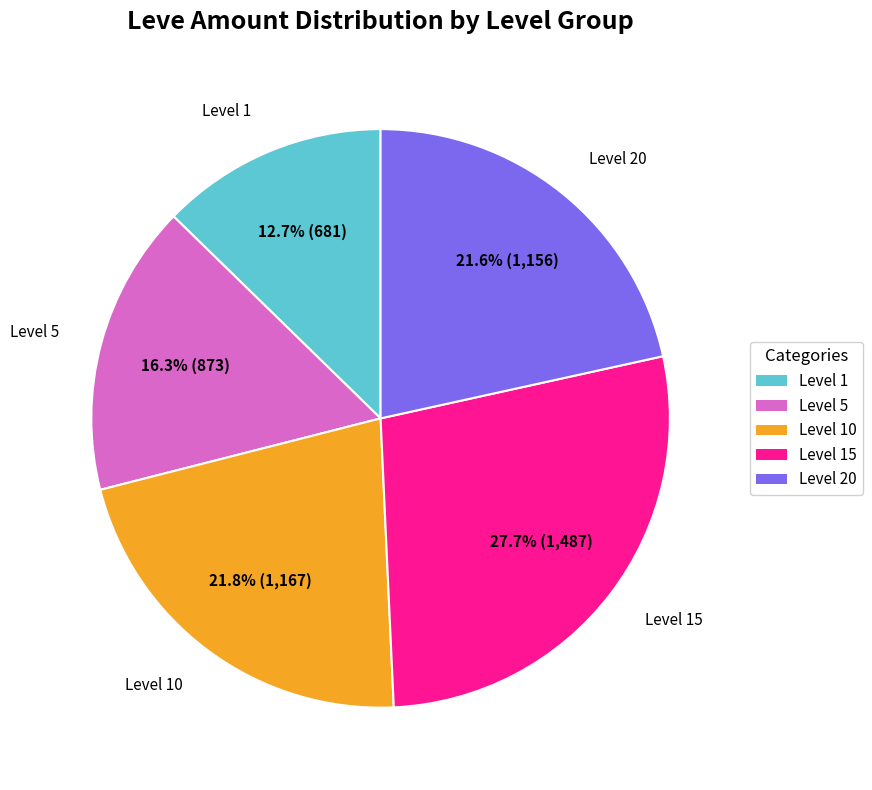

What is the smallest slice in the pie chart?

Level 1